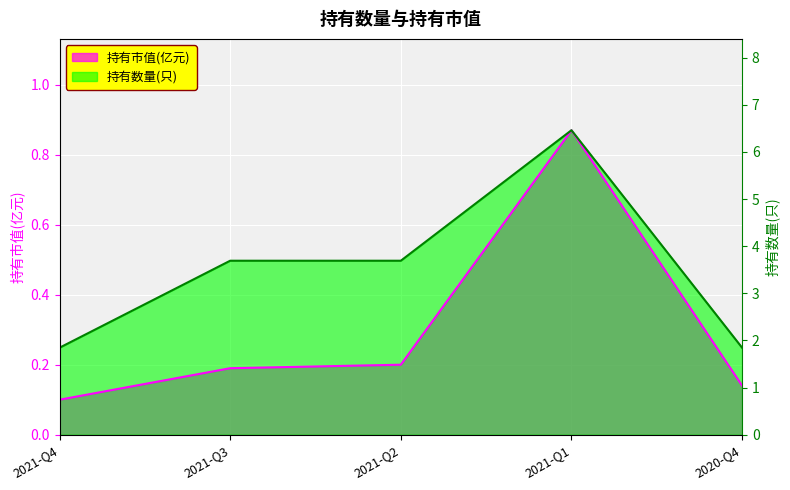

Which series has the widest spread of values?

持有市值(亿元)